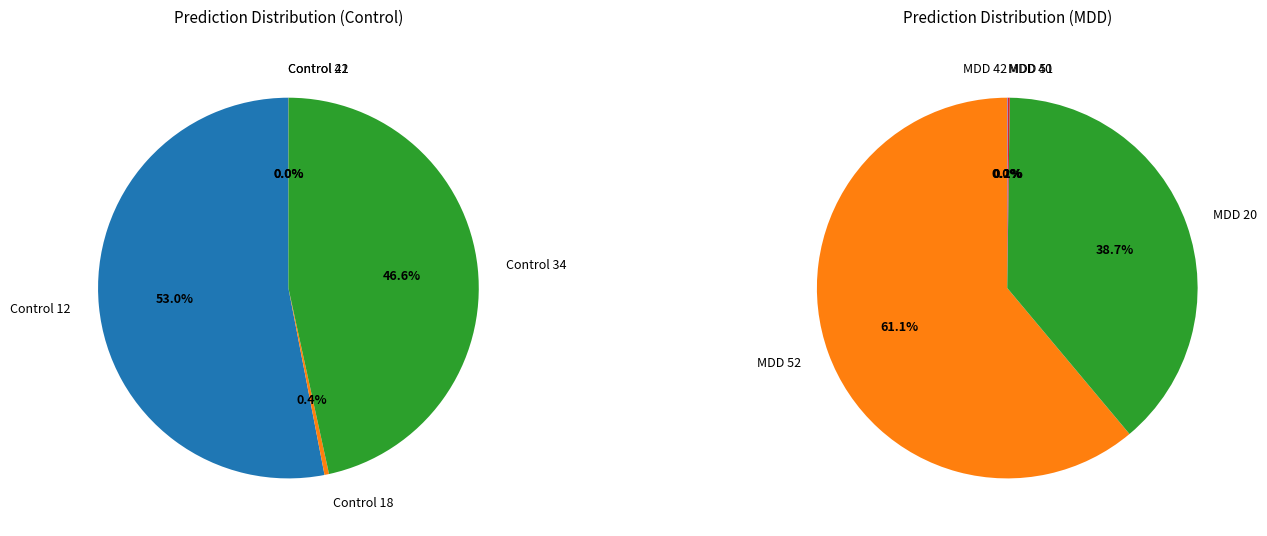

Count the number of slices in the pie.

10